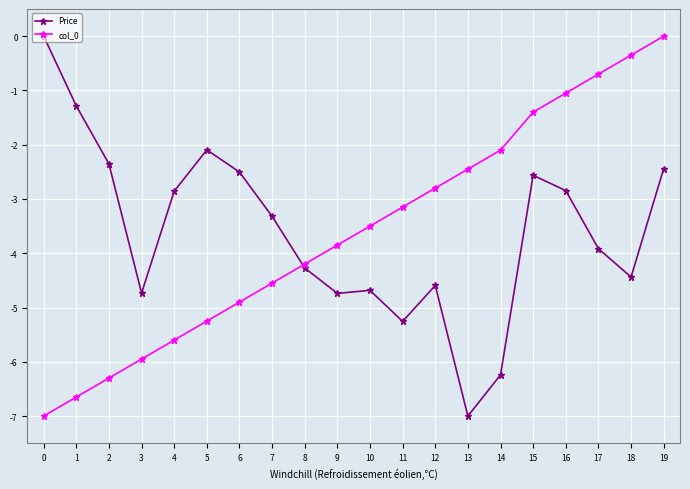

At 18, list the series in order from smallest to largest.

Price, col_0